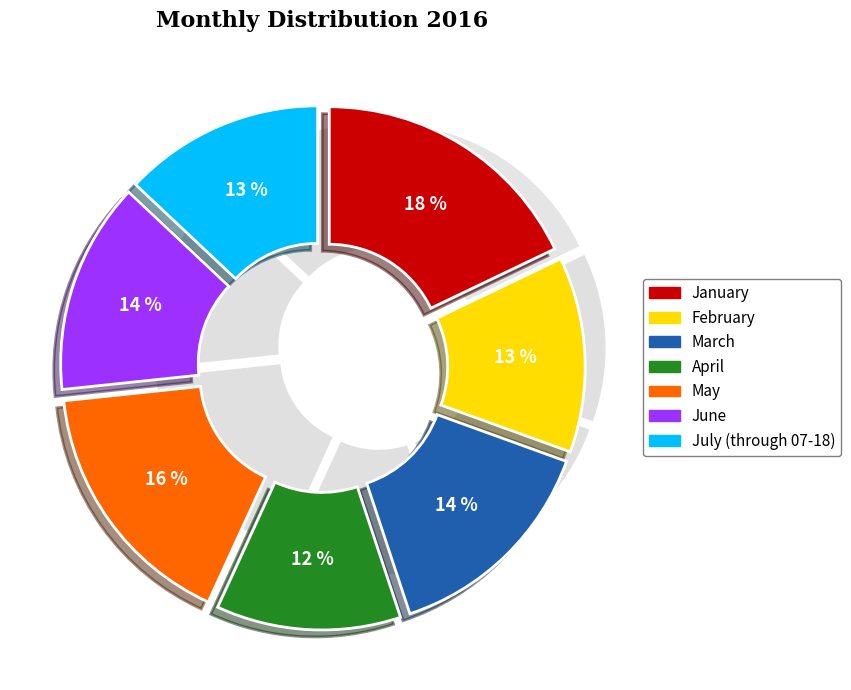

How many segments does this pie chart have?

7